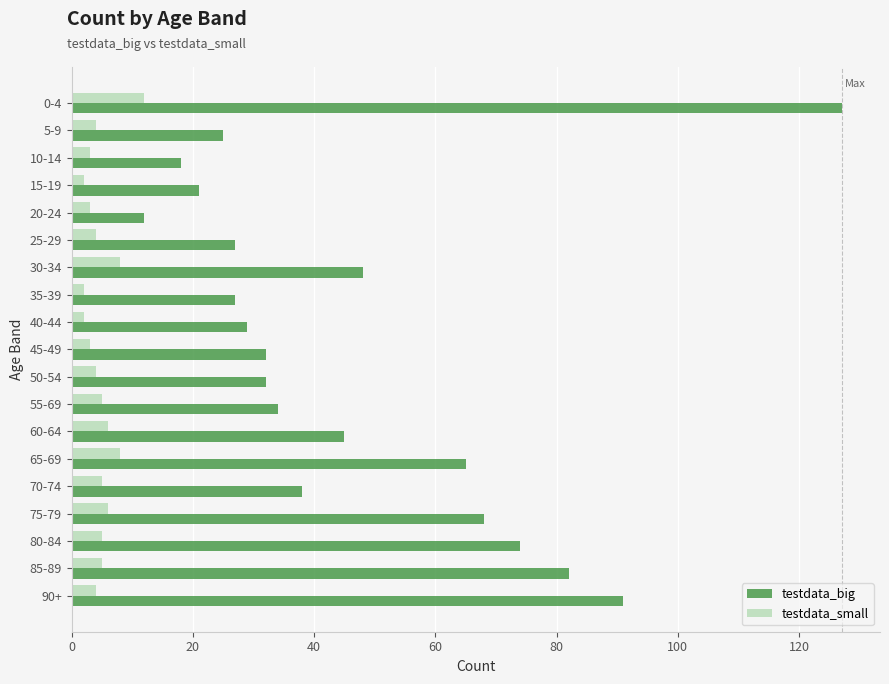

How many series are shown in this chart?

2